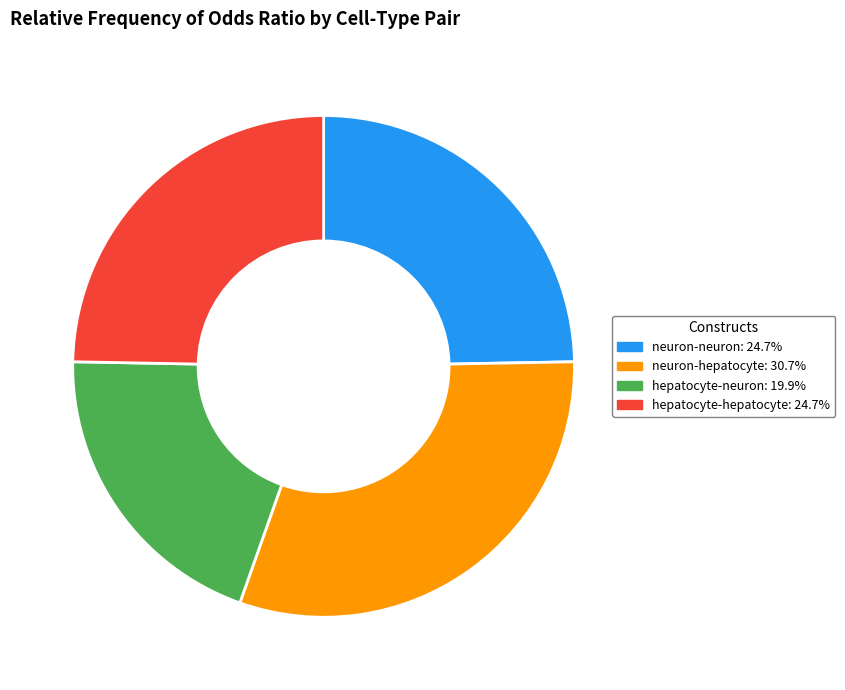

Which category has the smallest portion of the pie?

hepatocyte-neuron